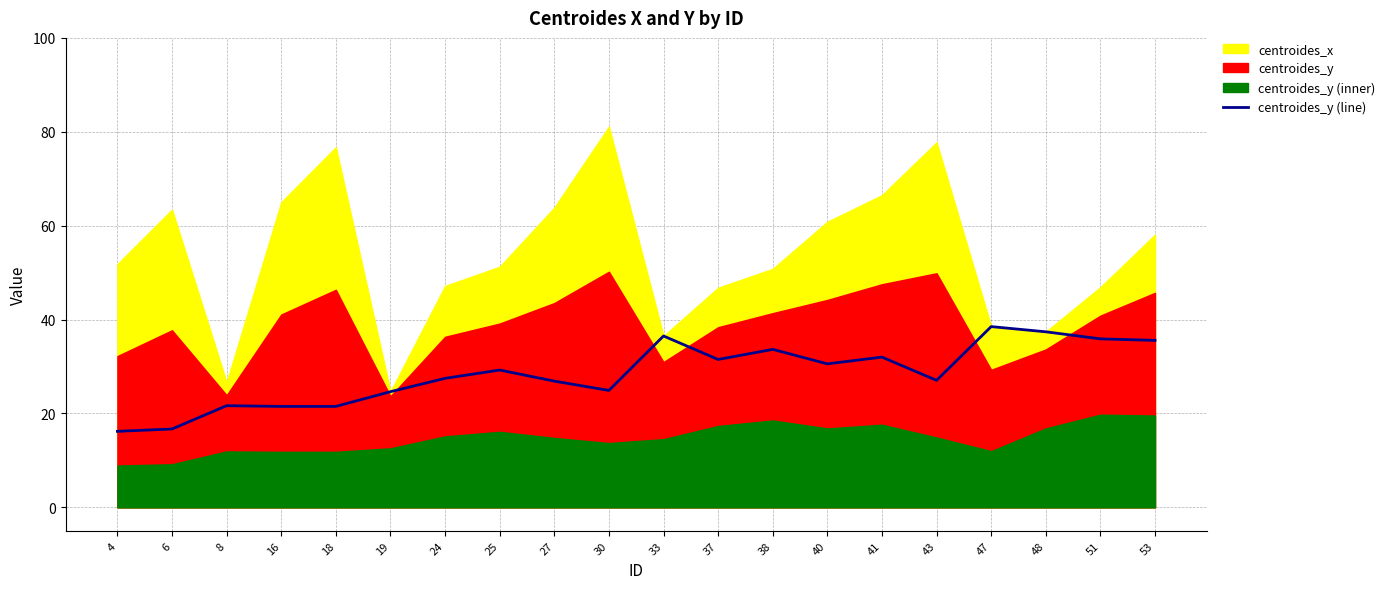

Where does the data first go above 29?

25